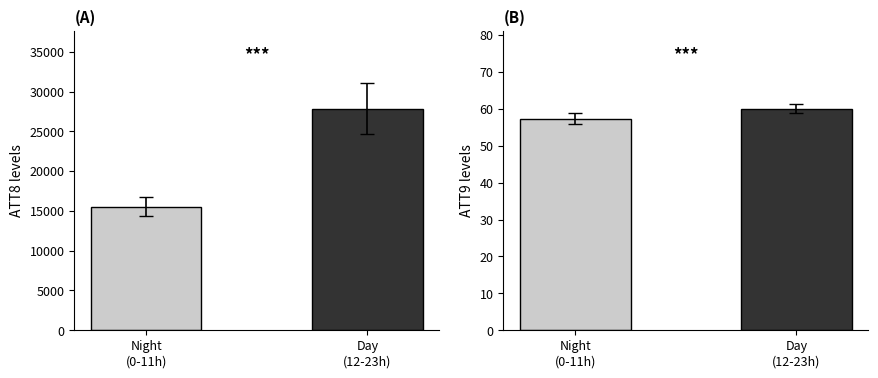

Which series has the largest range (max minus min)?

ATT8